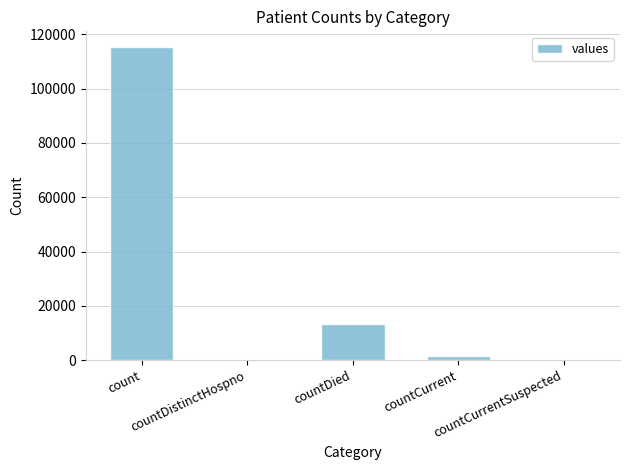

Where does the data first go above 1383?

count